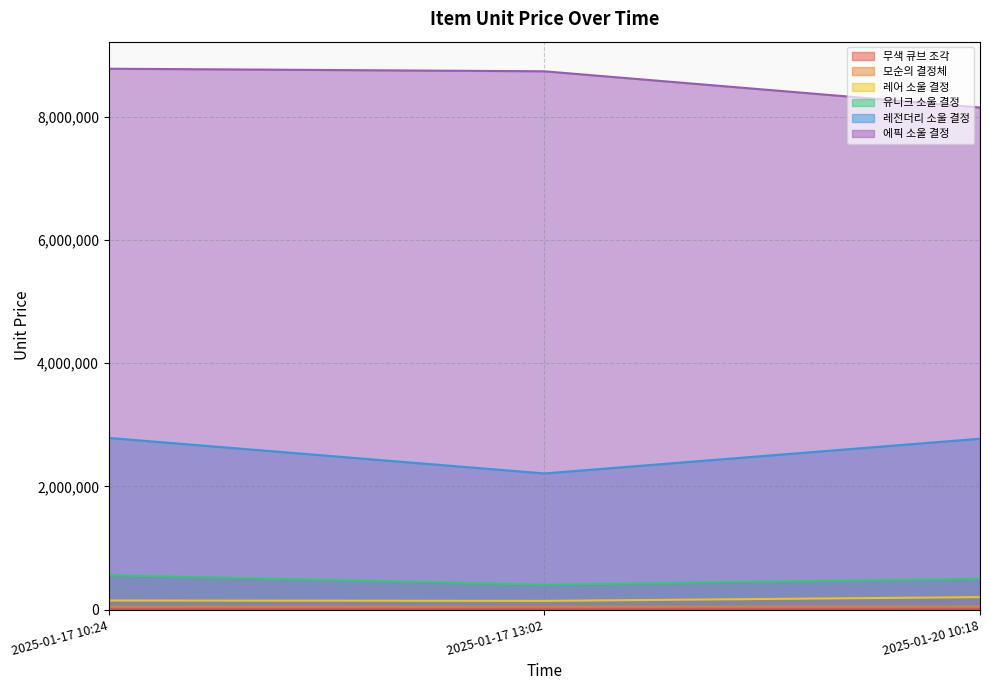

What is the total value across all series at 2025-01-17 10:24?

12321004